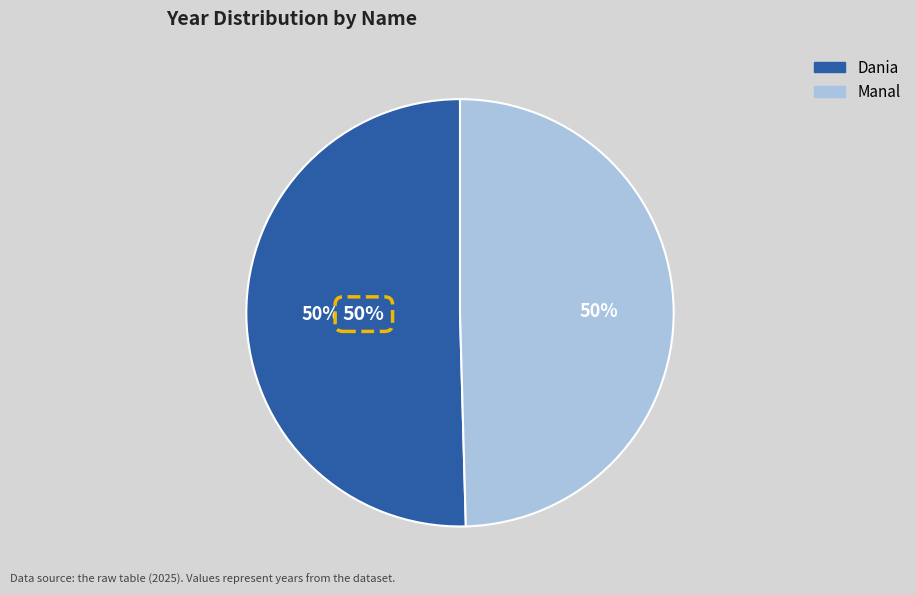

How many slices are in this pie chart?

2